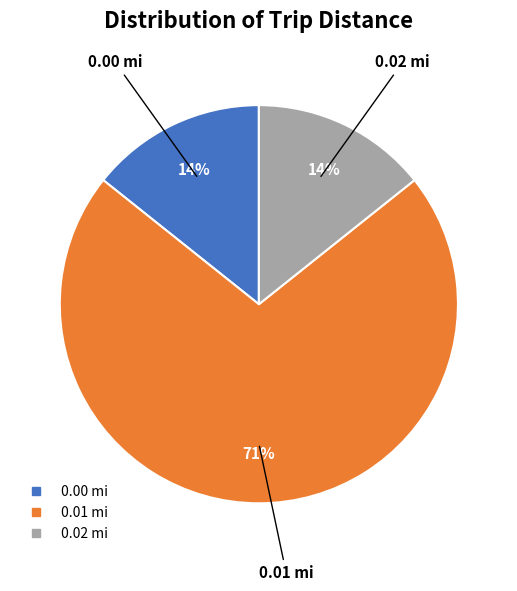

To the nearest percent, what is the average slice percentage?

33%